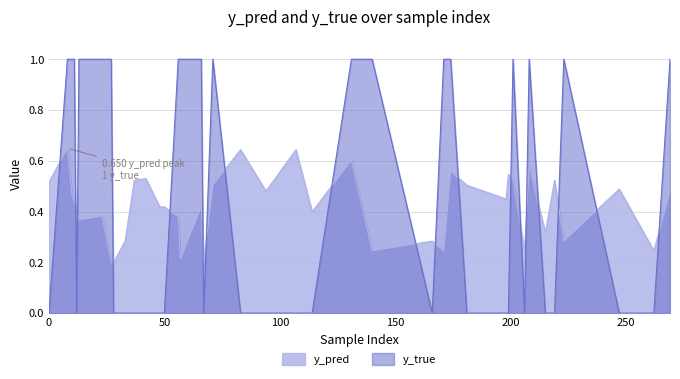

What is the spread (max minus min) of values at 71?

0.5